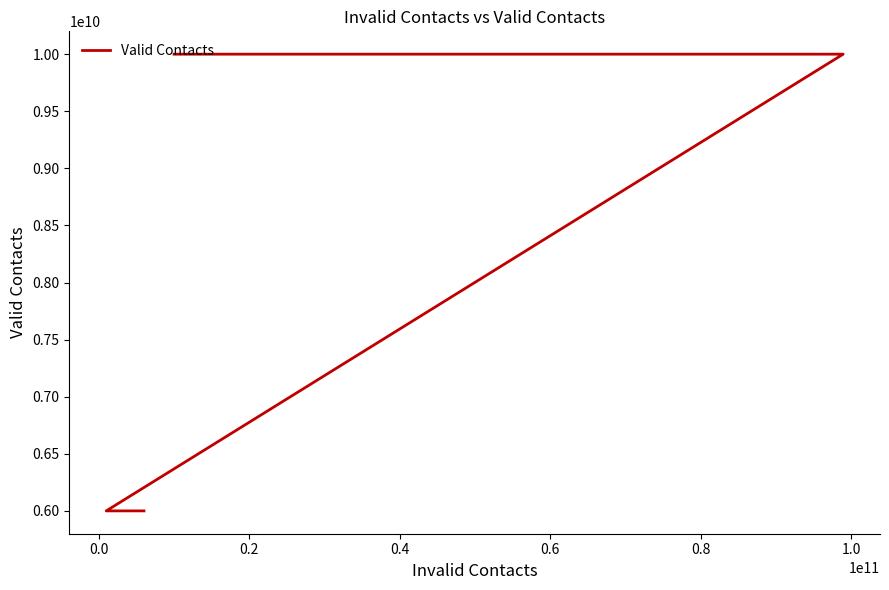

What is the value of the 1st point from the left?

6000000000